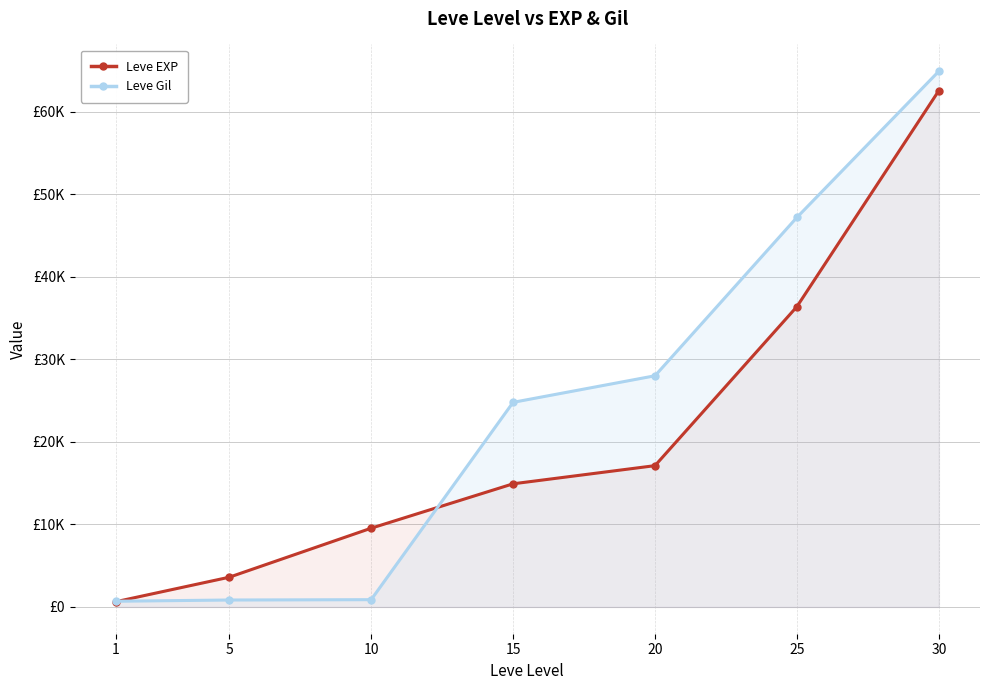

At which label is Leve Gil closest to 32800?

20